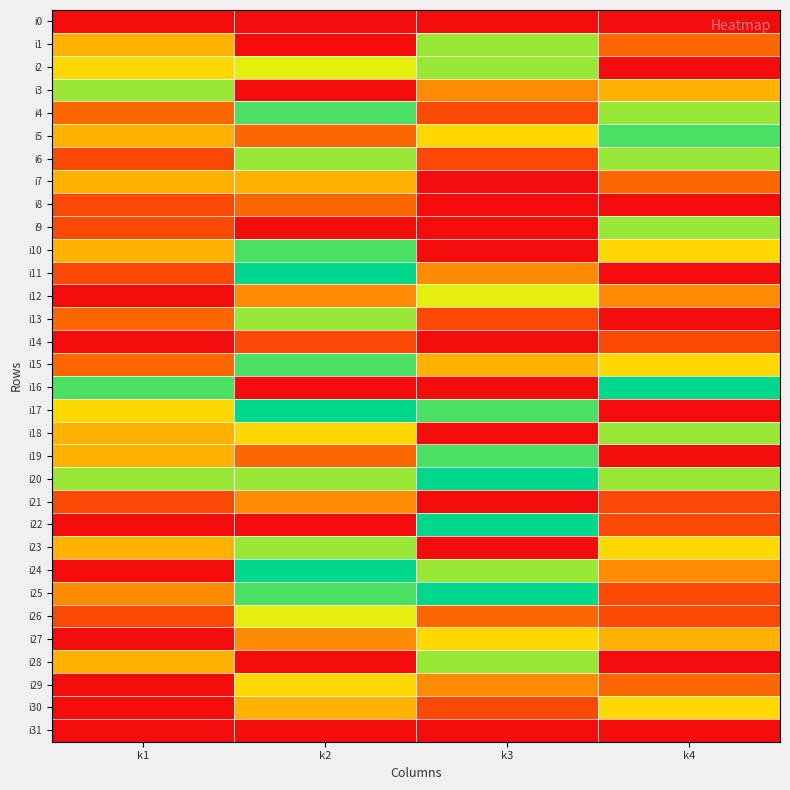

Reading left to right, transcribe all the data shown in this chart.

i0: k1=0	k2=0	k3=0	k4=0
i1: k1=5	k2=0	k3=8	k4=3
i2: k1=6	k2=7	k3=8	k4=0
i3: k1=8	k2=0	k3=4	k4=5
i4: k1=3	k2=9	k3=2	k4=8
i5: k1=5	k2=3	k3=6	k4=9
i6: k1=2	k2=8	k3=2	k4=8
i7: k1=5	k2=5	k3=0	k4=3
i8: k1=2	k2=3	k3=0	k4=0
i9: k1=2	k2=0	k3=0	k4=8
i10: k1=5	k2=9	k3=0	k4=6
i11: k1=2	k2=10	k3=4	k4=0
i12: k1=0	k2=4	k3=7	k4=4
i13: k1=3	k2=8	k3=2	k4=0
i14: k1=0	k2=2	k3=0	k4=2
i15: k1=3	k2=9	k3=5	k4=6
i16: k1=9	k2=0	k3=0	k4=10
i17: k1=6	k2=10	k3=9	k4=0
i18: k1=5	k2=6	k3=0	k4=8
i19: k1=5	k2=3	k3=9	k4=0
i20: k1=8	k2=8	k3=10	k4=8
i21: k1=2	k2=4	k3=0	k4=2
i22: k1=0	k2=0	k3=10	k4=2
i23: k1=5	k2=8	k3=0	k4=6
i24: k1=0	k2=10	k3=8	k4=4
i25: k1=4	k2=9	k3=10	k4=2
i26: k1=2	k2=7	k3=3	k4=2
i27: k1=0	k2=4	k3=6	k4=5
i28: k1=5	k2=0	k3=8	k4=0
i29: k1=0	k2=6	k3=4	k4=3
i30: k1=0	k2=5	k3=2	k4=6
i31: k1=0	k2=0	k3=0	k4=0